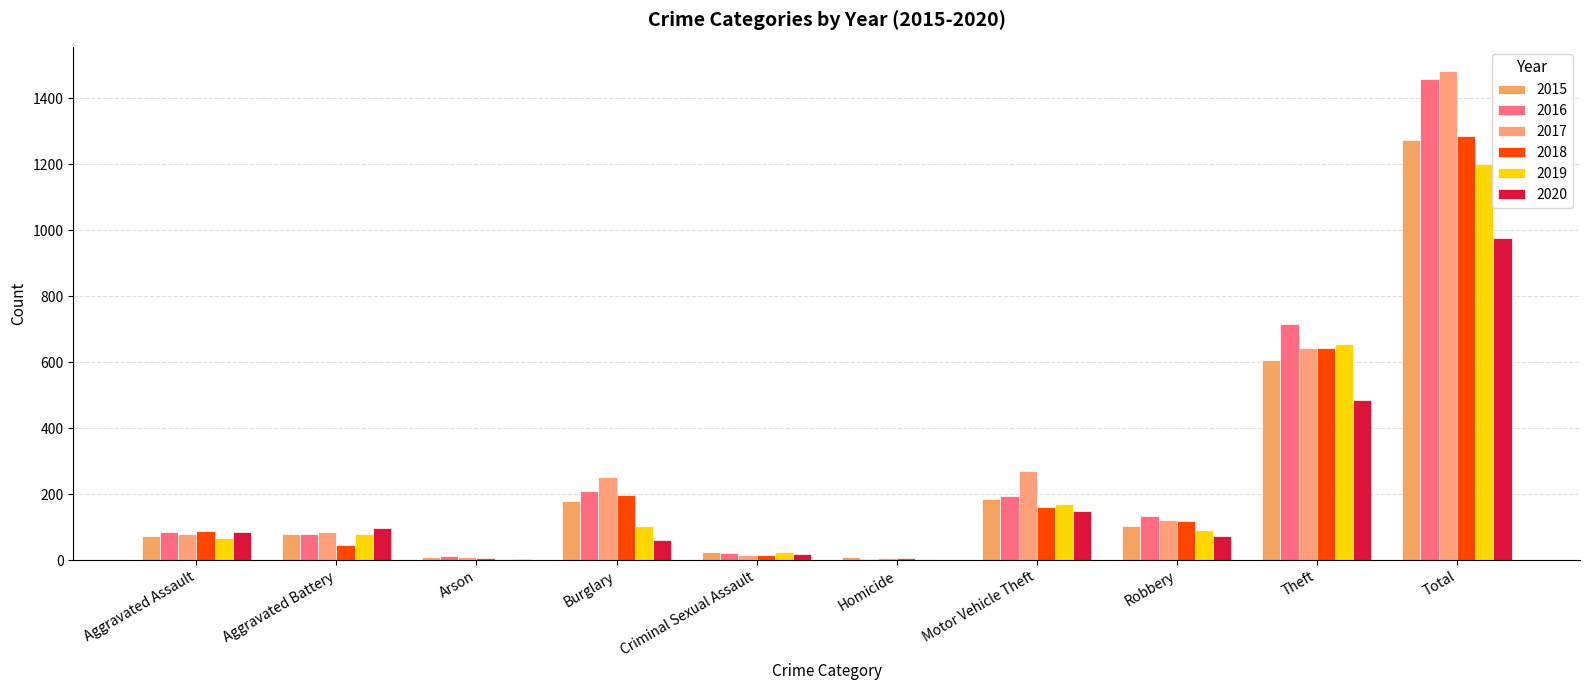

How many groups of bars are there?

10